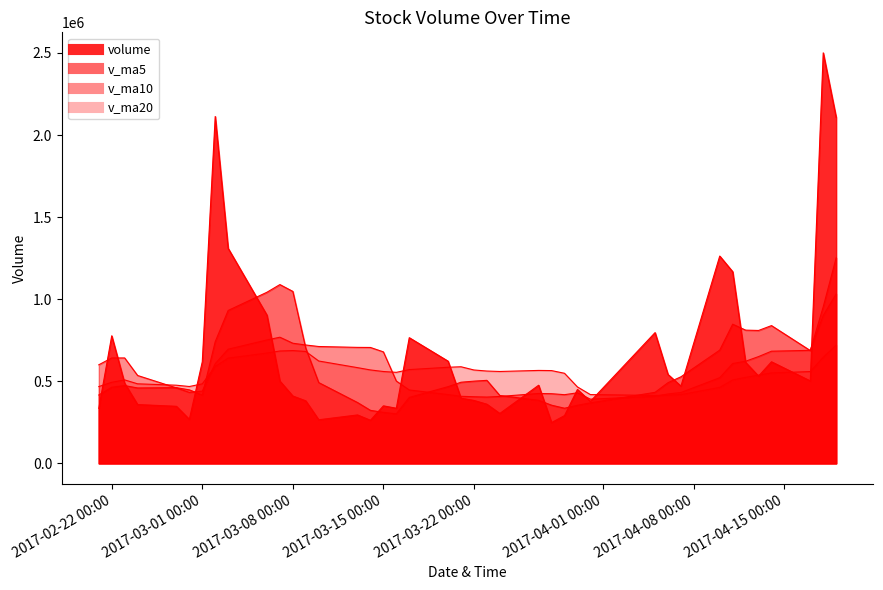

Reading left to right, extract all data points from this chart.

volume: 2017-04-19=2107923.0	2017-04-18=2500822.2	2017-04-17=502436.0	2017-04-14=618937.0	2017-04-13=531647.2	2017-04-12=615529.2	2017-04-11=1167710.1	2017-04-10=1263025.8	2017-04-07=470698.6	2017-04-06=541893.1	2017-04-05=796622.9	2017-03-31=377706.9	2017-03-30=450460.6	2017-03-29=291040.6	2017-03-28=248613.0	2017-03-27=476114.6	2017-03-24=303987.6	2017-03-23=360474.9	2017-03-22=383426.6	2017-03-21=397166.2	2017-03-20=622671.0	2017-03-17=765742.5	2017-03-16=335961.7	2017-03-15=350521.3	2017-03-14=262639.6	2017-03-13=295132.7	2017-03-10=265769.1	2017-03-09=381012.3	2017-03-08=410424.1	2017-03-07=501491.2	2017-03-06=902877.5	2017-03-03=1309995.9	2017-03-02=2113195.8	2017-03-01=618989.1	2017-02-28=268162.3	2017-02-27=347752.6	2017-02-24=358409.0	2017-02-23=488048.0	2017-02-22=777207.2	2017-02-21=335243.4
v_ma5: 2017-04-19=1252353.1	2017-04-18=953874.3	2017-04-17=687251.9	2017-04-14=839369.9	2017-04-13=809722.2	2017-04-12=811771.3	2017-04-11=847990.1	2017-04-10=689989.4	2017-04-07=527476.4	2017-04-06=491544.8	2017-04-05=432888.8	2017-03-31=368787.1	2017-03-30=354043.3	2017-03-29=336046.2	2017-03-28=354523.3	2017-03-27=384234.0	2017-03-24=413545.3	2017-03-23=505896.2	2017-03-22=500993.6	2017-03-21=494412.5	2017-03-20=467507.2	2017-03-17=401999.6	2017-03-16=302004.9	2017-03-15=311015.0	2017-03-14=322995.6	2017-03-13=370765.9	2017-03-10=492314.8	2017-03-09=701160.2	2017-03-08=1047596.9	2017-03-07=1089309.9	2017-03-06=1042644.1	2017-03-03=931619.1	2017-03-02=741301.8	2017-03-01=416272.2	2017-02-28=447915.8	2017-02-27=461332.0	2017-02-24=459492.8	2017-02-23=474044.0	2017-02-22=463949.6	2017-02-21=416611.3
v_ma10: 2017-04-19=1032062.2	2017-04-18=900932.2	2017-04-17=688620.7	2017-04-14=683423.1	2017-04-13=650633.5	2017-04-12=622330.1	2017-04-11=608388.6	2017-04-10=522016.4	2017-04-07=431761.3	2017-04-06=423034.1	2017-04-05=408561.4	2017-03-31=391166.2	2017-03-30=429969.8	2017-03-29=418519.9	2017-03-28=424468.0	2017-03-27=425870.6	2017-03-24=407772.4	2017-03-23=403950.6	2017-03-22=406004.3	2017-03-21=408704.1	2017-03-20=419136.6	2017-03-17=447157.2	2017-03-16=501582.5	2017-03-15=679305.9	2017-03-14=706152.7	2017-03-13=706705.0	2017-03-10=711967.0	2017-03-09=721231.0	2017-03-08=731934.5	2017-03-07=768612.9	2017-03-06=751988.1	2017-03-03=695556.0	2017-03-02=607672.9	2017-03-01=440110.9	2017-02-28=432263.6	2017-02-27=459762.3	2017-02-24=535469.6	2017-02-23=642335.9	2017-02-22=642230.7	2017-02-21=600637.1
v_ma20: 2017-04-19=720311.8	2017-04-18=646049.2	2017-04-17=559295.2	2017-04-14=550971.5	2017-04-13=537550.7	2017-04-12=524100.3	2017-04-11=508080.5	2017-04-10=462983.5	2017-04-07=418882.8	2017-04-06=415869.1	2017-04-05=413849.0	2017-03-31=419161.7	2017-03-30=465776.2	2017-03-29=548912.9	2017-03-28=565310.3	2017-03-27=566287.8	2017-03-24=559869.7	2017-03-23=562590.8	2017-03-22=568969.4	2017-03-21=588658.5	2017-03-20=585562.3	2017-03-17=571356.6	2017-03-16=554627.7	2017-03-15=559708.4	2017-03-14=569208.2	2017-03-13=583233.6	2017-03-10=623718.3	2017-03-09=681783.4	2017-03-08=687082.6	2017-03-07=684625.0	2017-03-06=672153.3	2017-03-03=641078.7	2017-03-02=590127.0	2017-03-01=484468.3	2017-02-28=468330.2	2017-02-27=476238.4	2017-02-24=484717.1	2017-02-23=508580.5	2017-02-22=493973.9	2017-02-21=467948.2